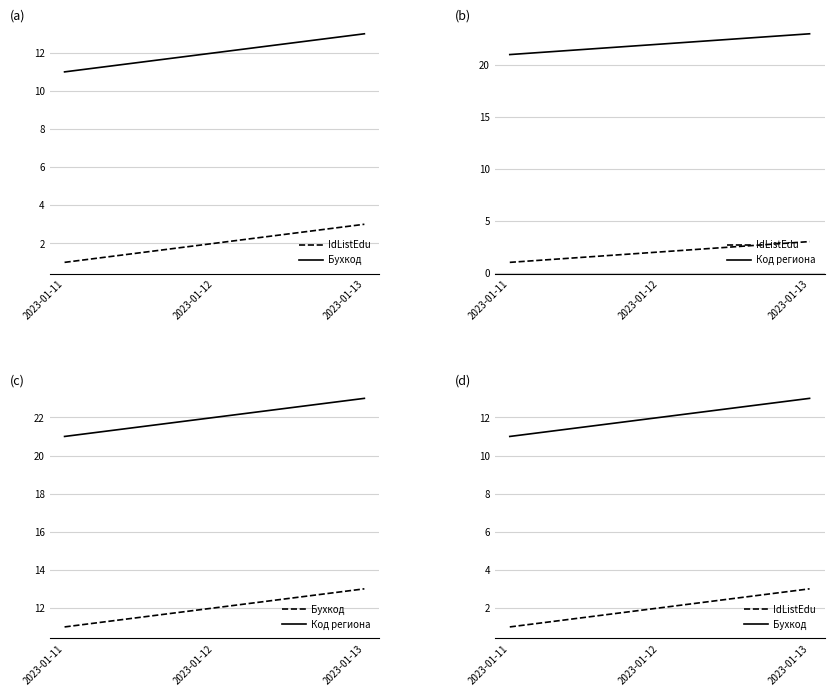

What is the value of the Бухкод point at the 1st from the left?

11